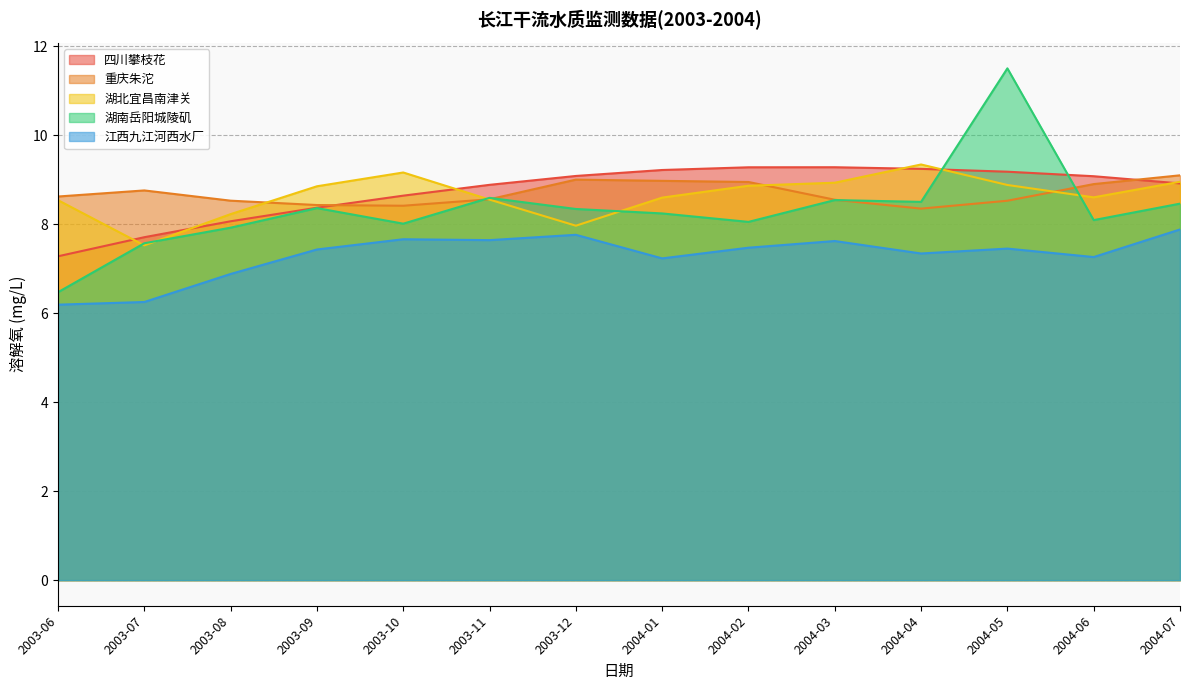

Between 2004-06 and 2004-01, which is larger?

2004-01